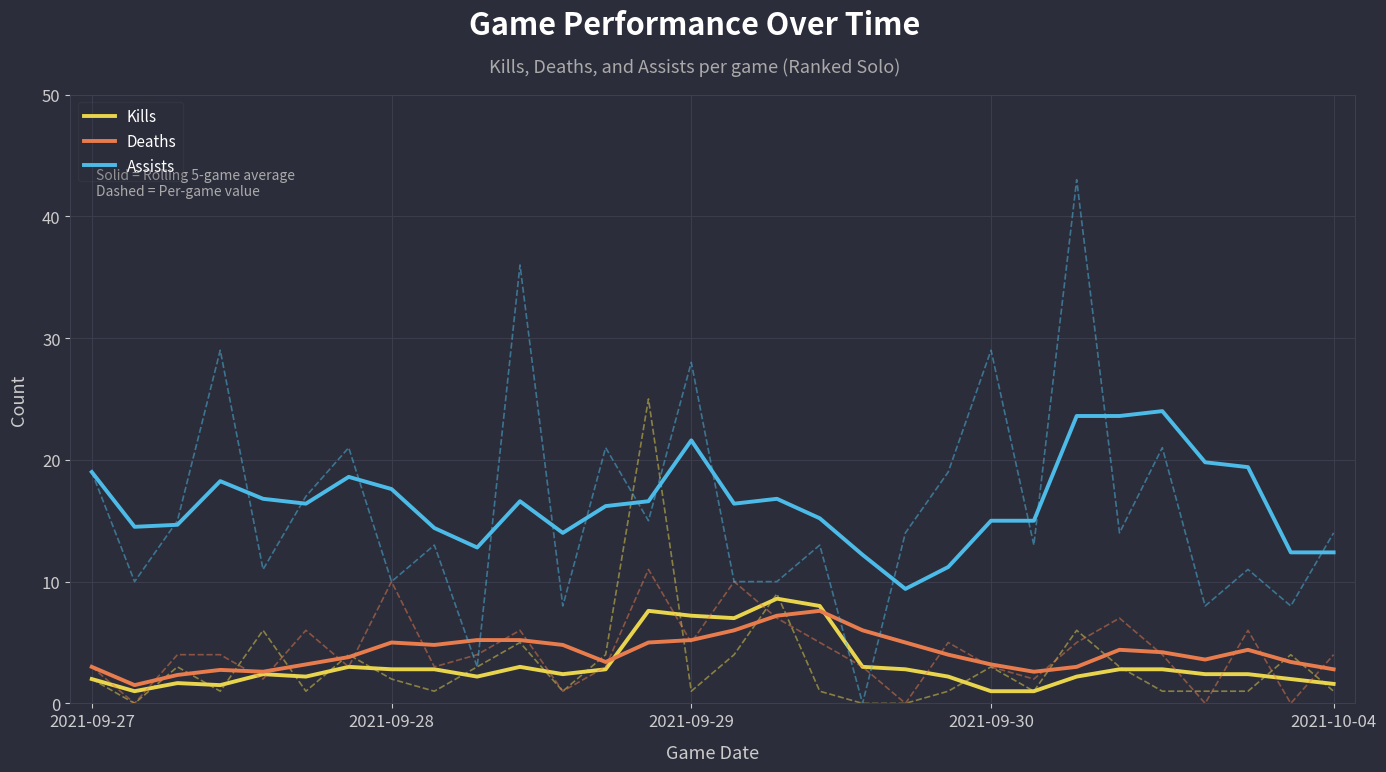

How many lines are shown in the chart?

3